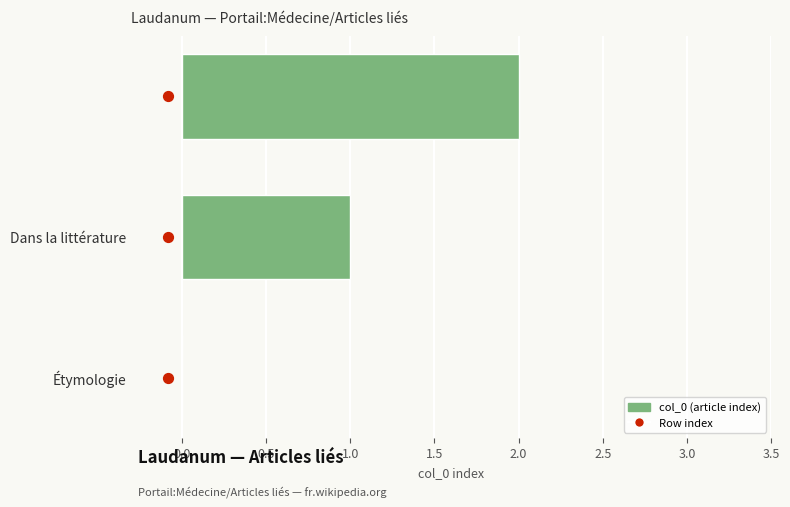

Which has a higher value, −0.5 or 0.5?

0.5